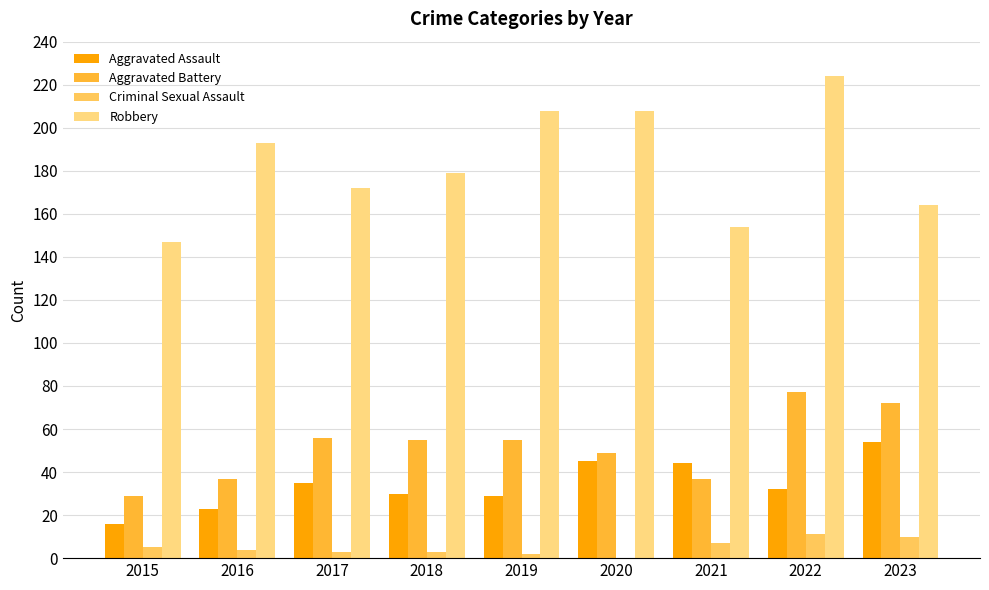

Which series has the largest total across all categories?

Robbery